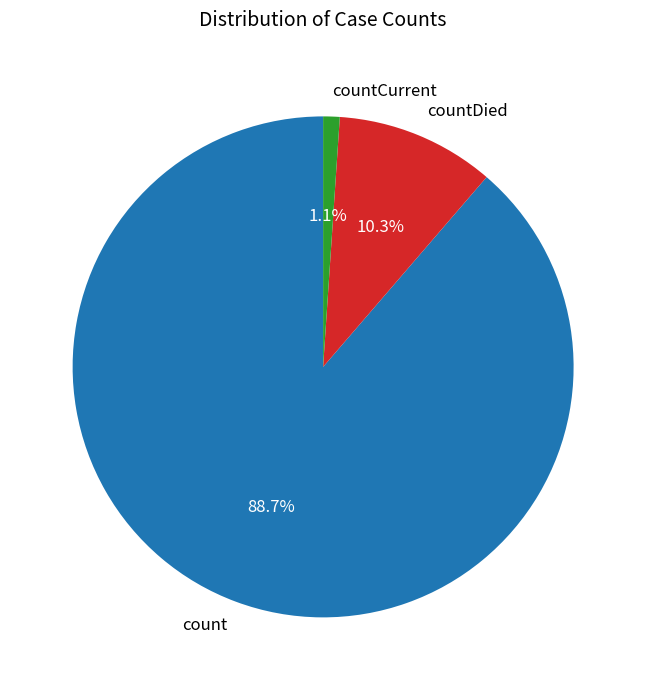

Does countDied represent more than half of the total?

No